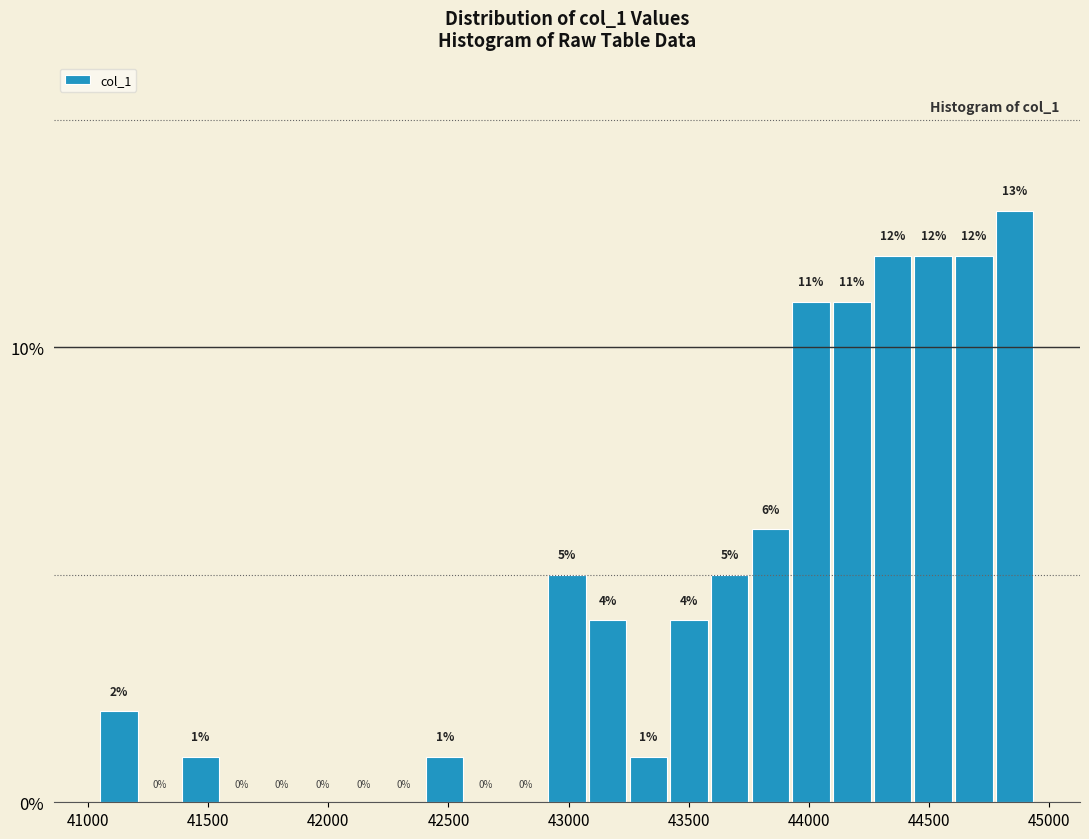

Around what value on the x-axis is the tallest bar? Give the approximate position of its centre, as read against the axis.

44850